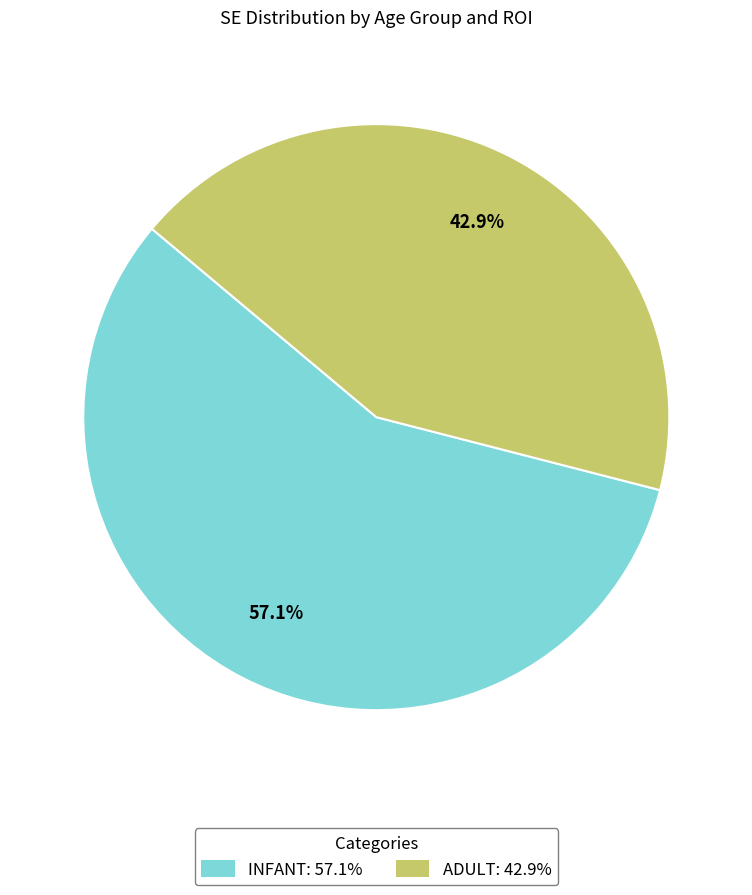

Which has a higher value, INFANT: 57.1% or ADULT: 42.9%?

INFANT: 57.1%